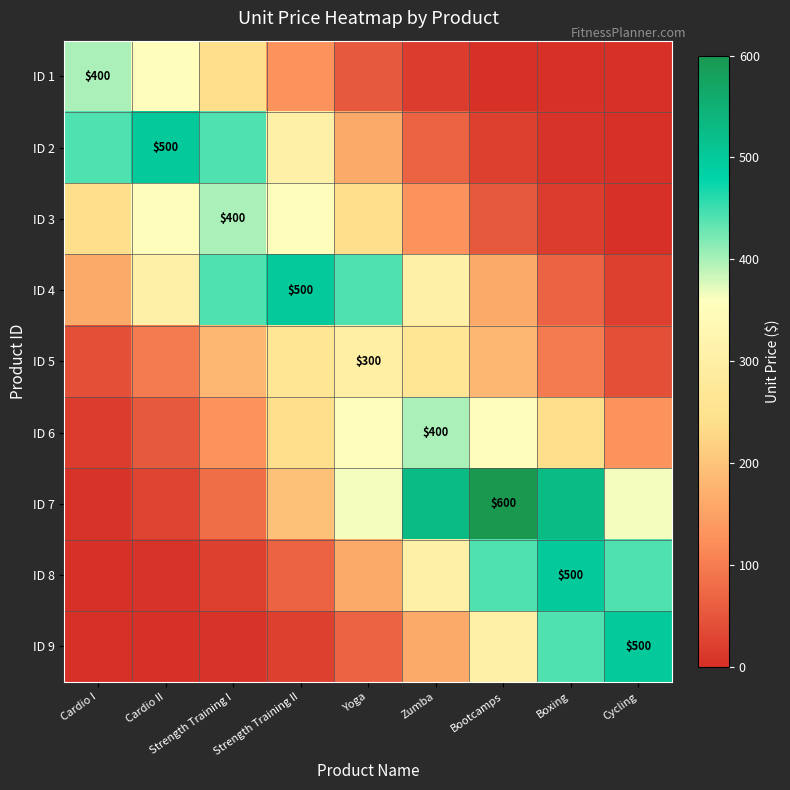

Where is ID 7 nearest to the value 303?

Yoga